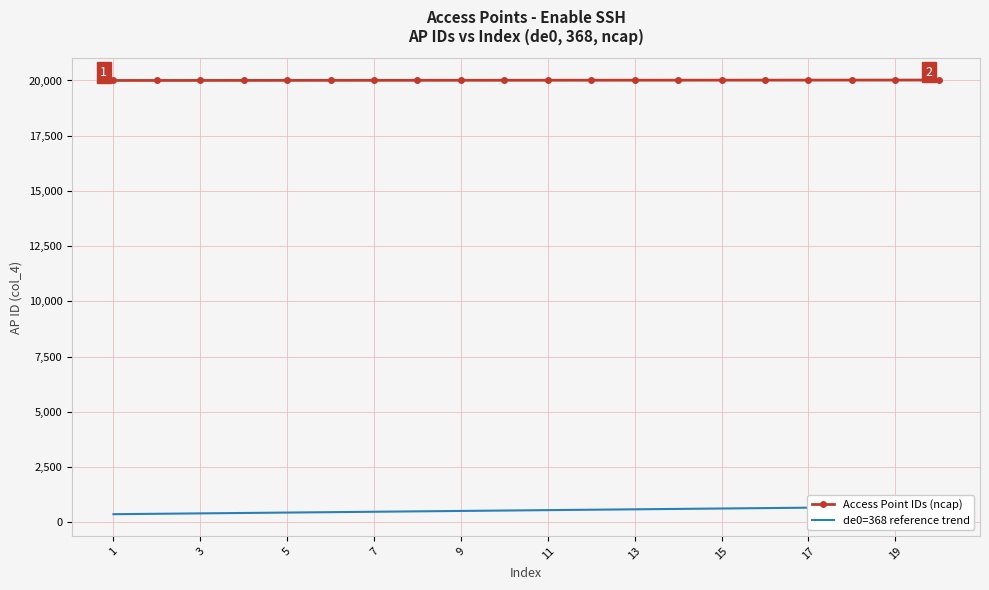

What value does the Access Point IDs (ncap) series have at 13?

20013